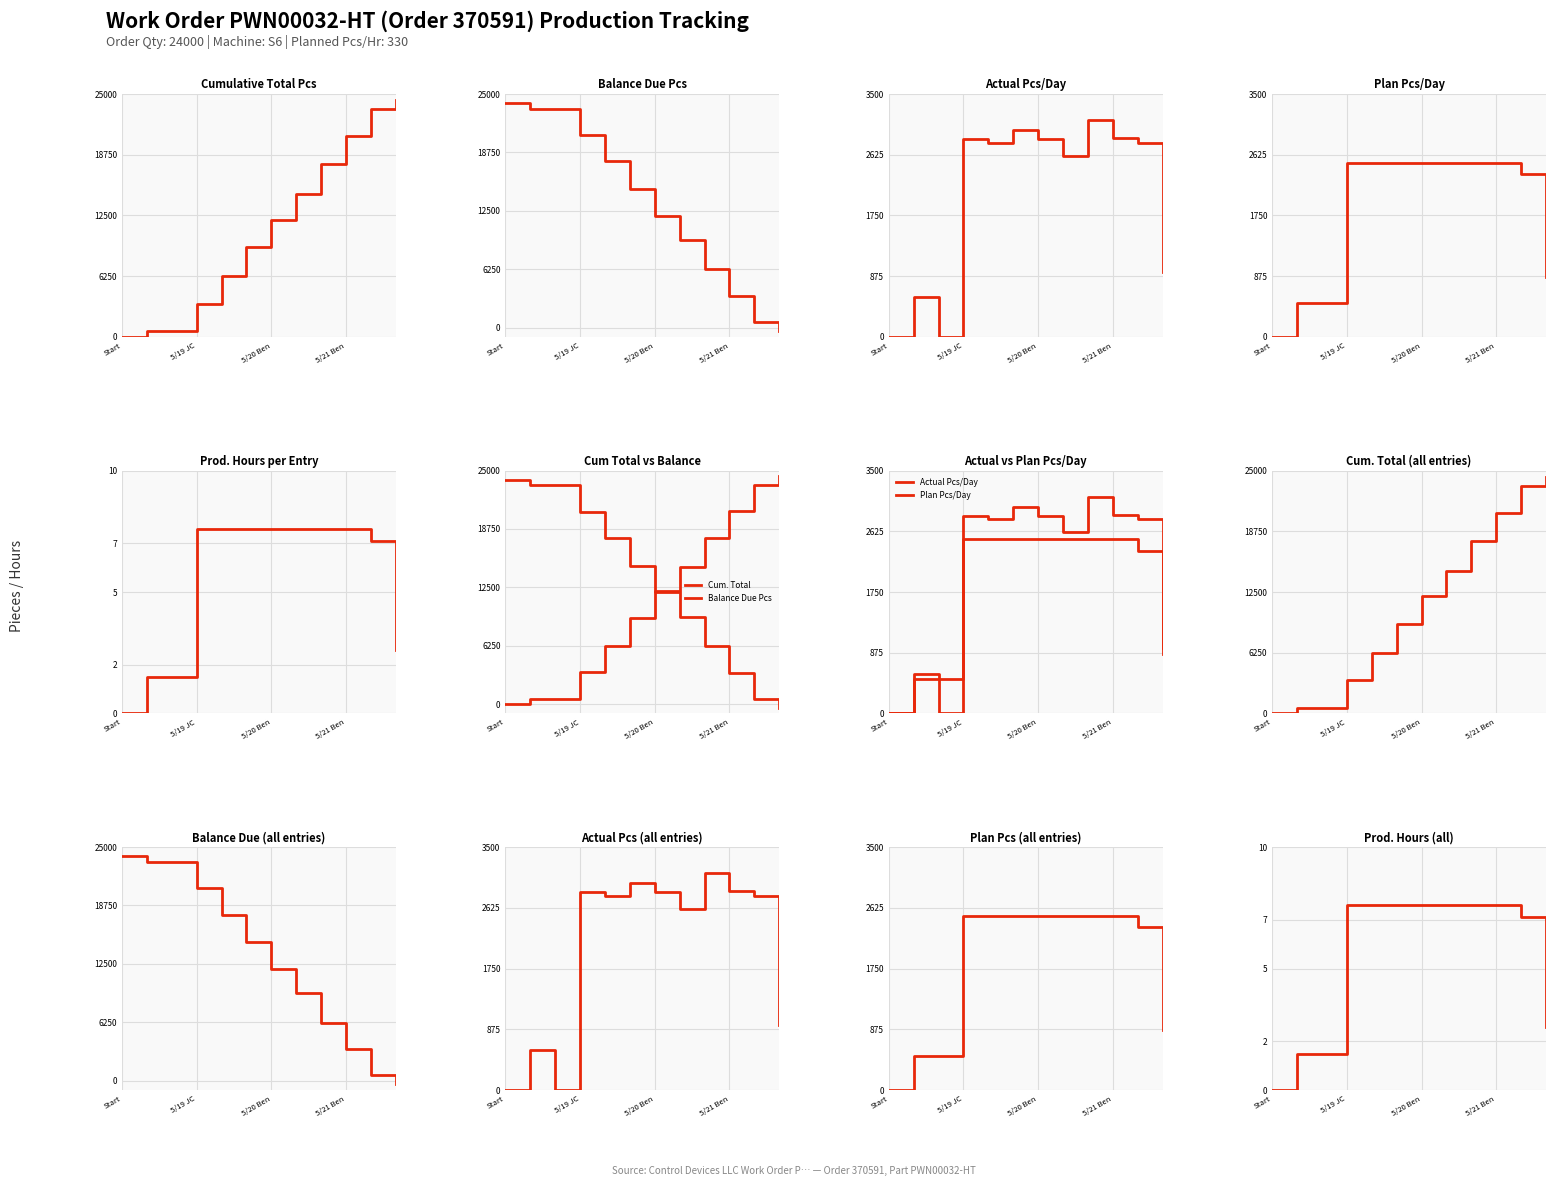

How many distinct data groups are displayed?

5